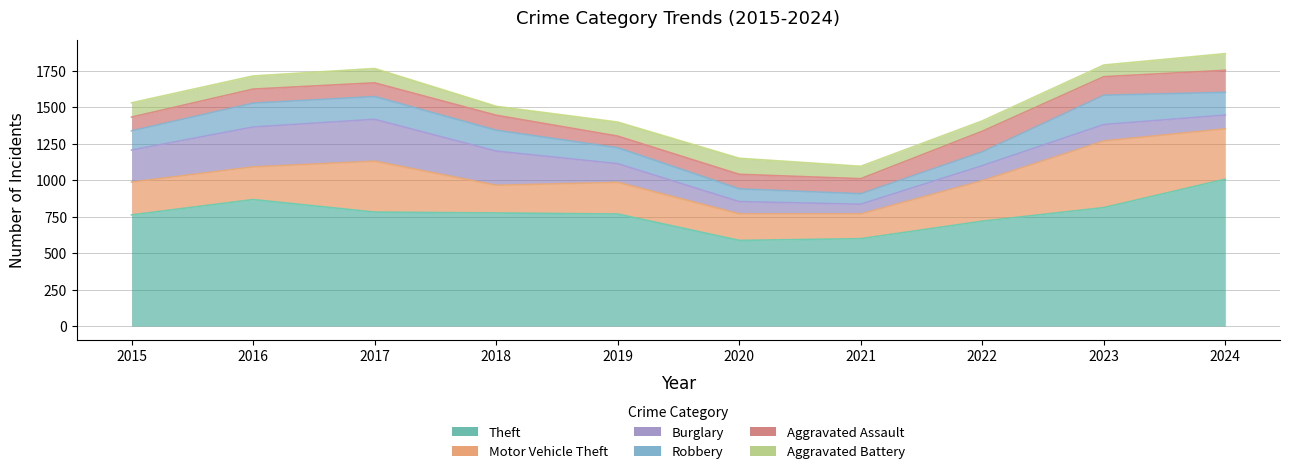

What is the difference between the maximum and minimum values in the Aggravated Assault series?

71